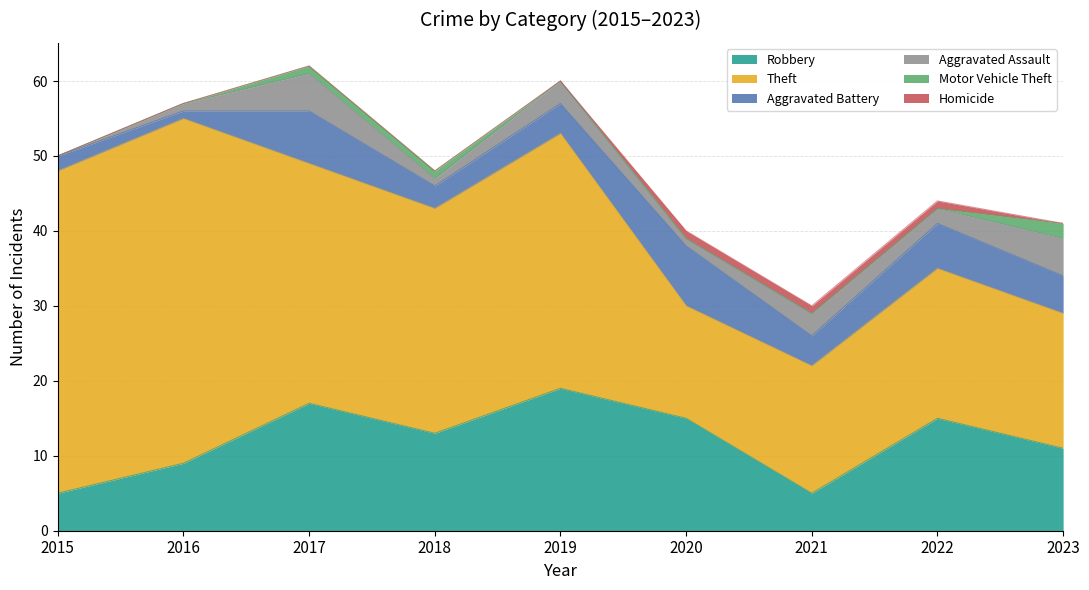

True or false: Aggravated Assault and Homicide intersect in this chart.

False